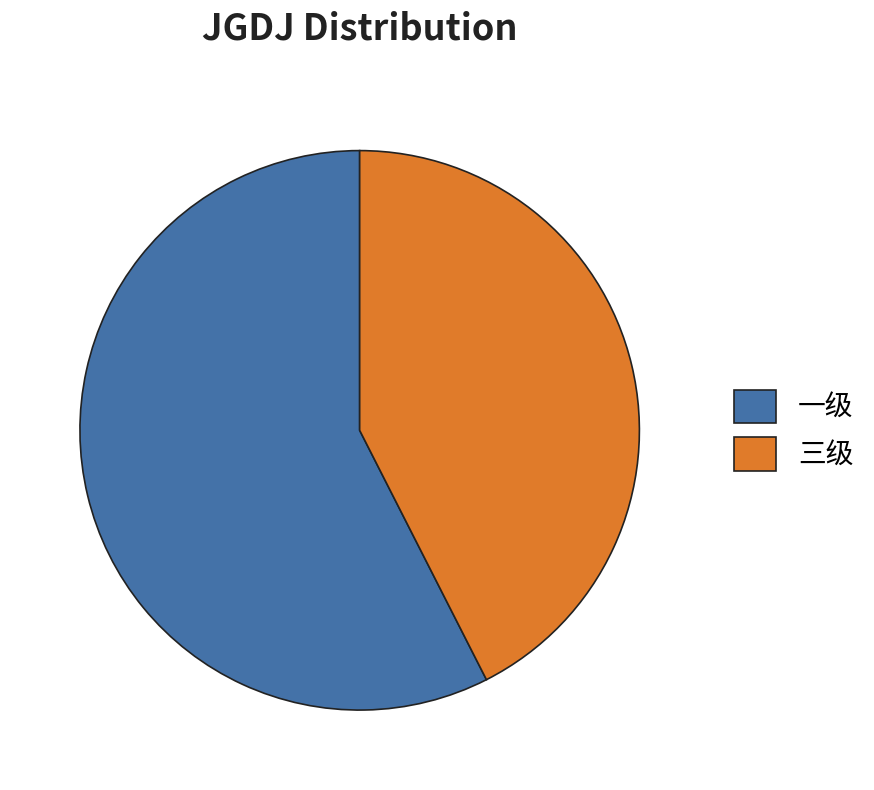

What is the majority slice?

一级